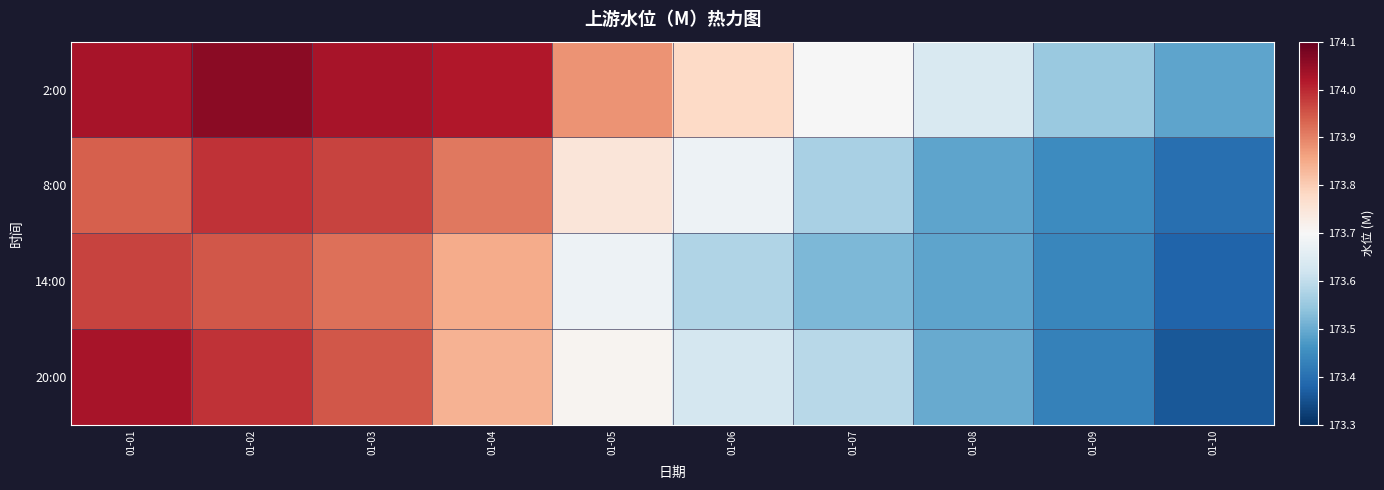

At which category is the sum across all series the highest?

01-02